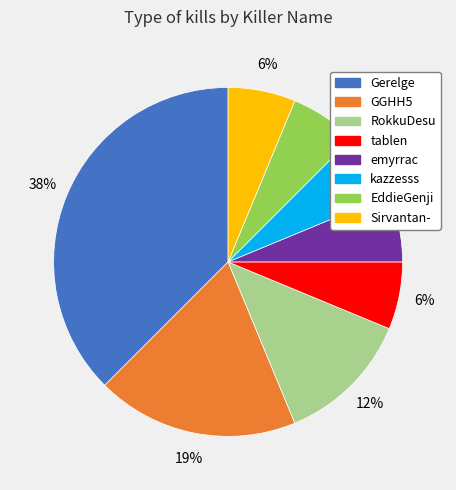

Combined, do kazzesss and RokkuDesu account for over 50%?

No